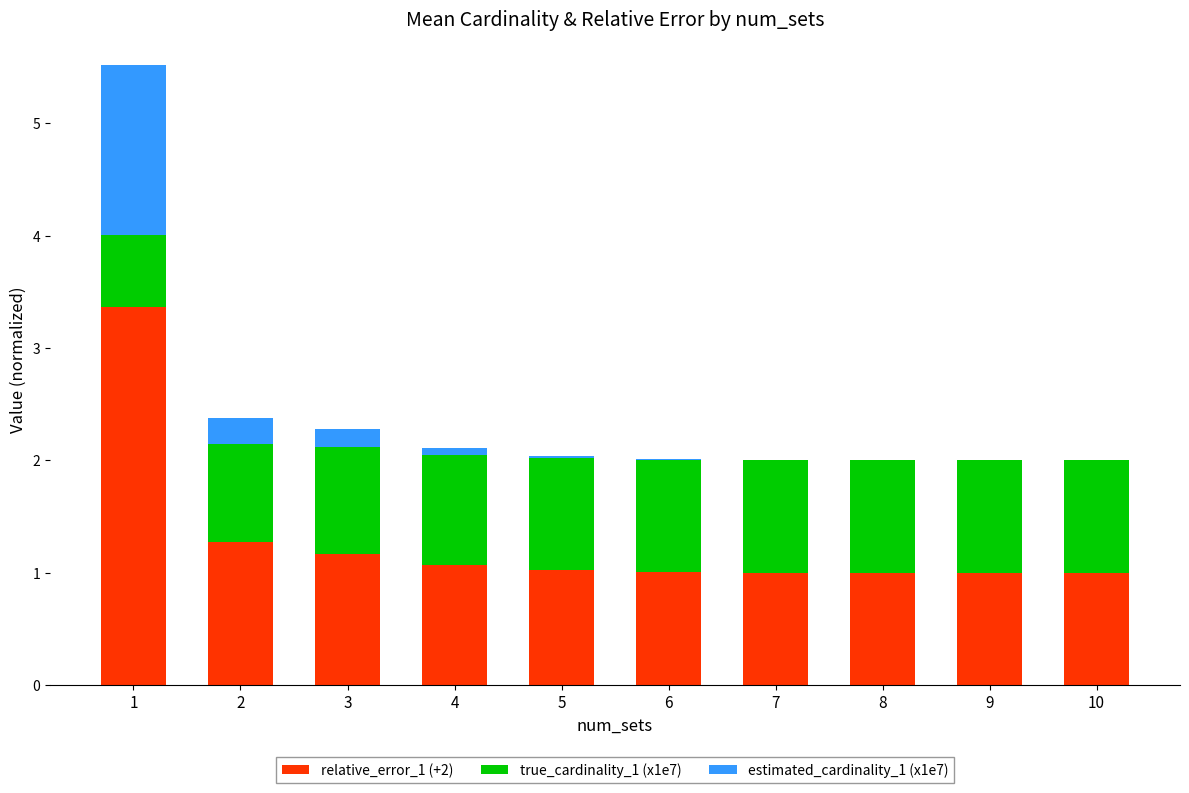

Reading left to right, list the values for the relative_error_1 (+2) series.

1=3.4	2=1.3	3=1.2	4=1.1	5=1.0	6=1.0	7=1.0	8=1.0	9=1.0	10=1.0